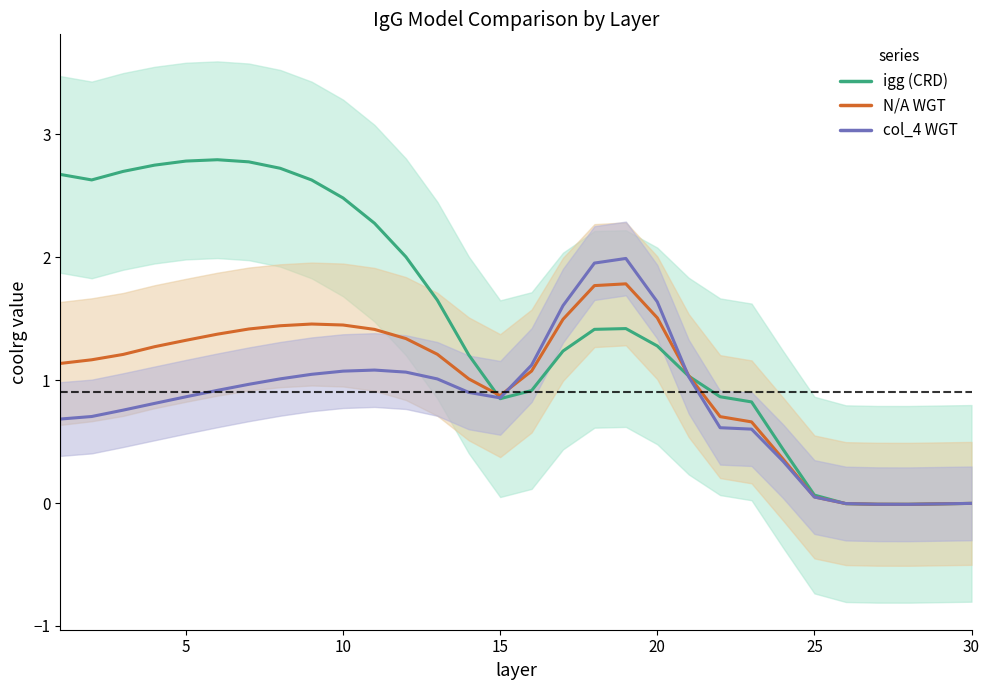

Where is the first local minimum for col_4 WGT?

15